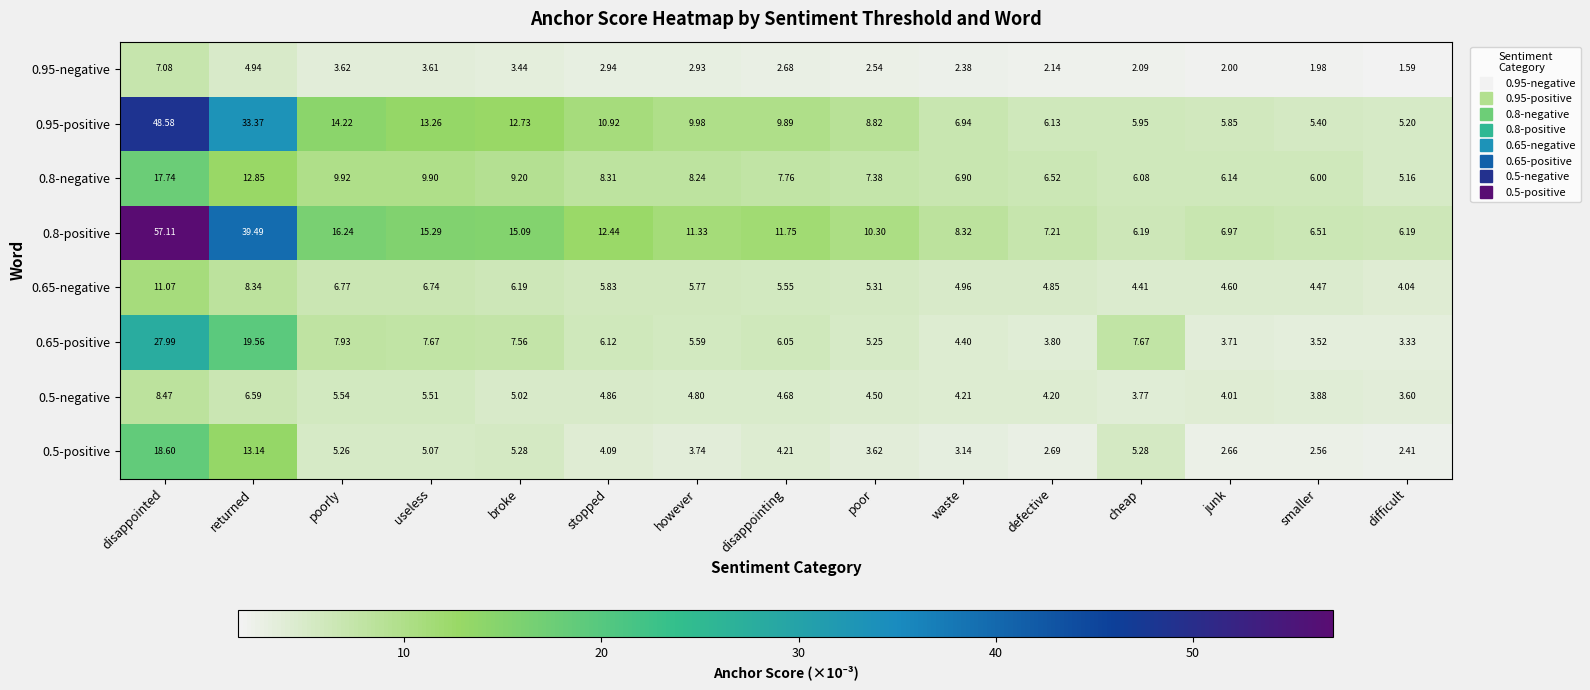

At which label is 0.8-negative closest to 11?

poorly